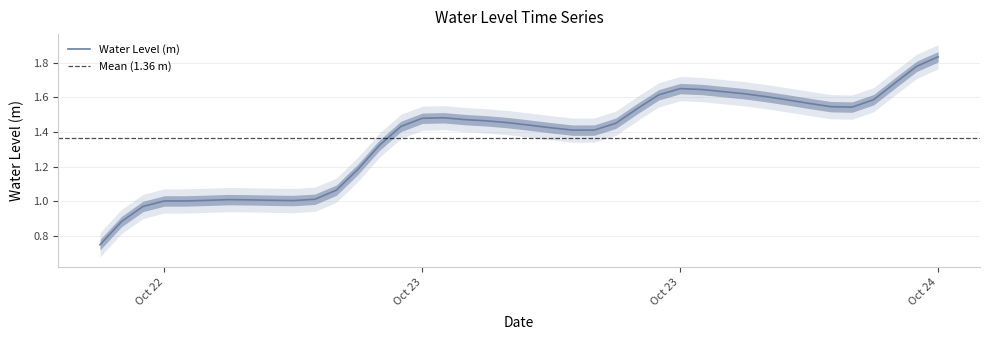

What is the difference between the maximum and minimum values?

1.1